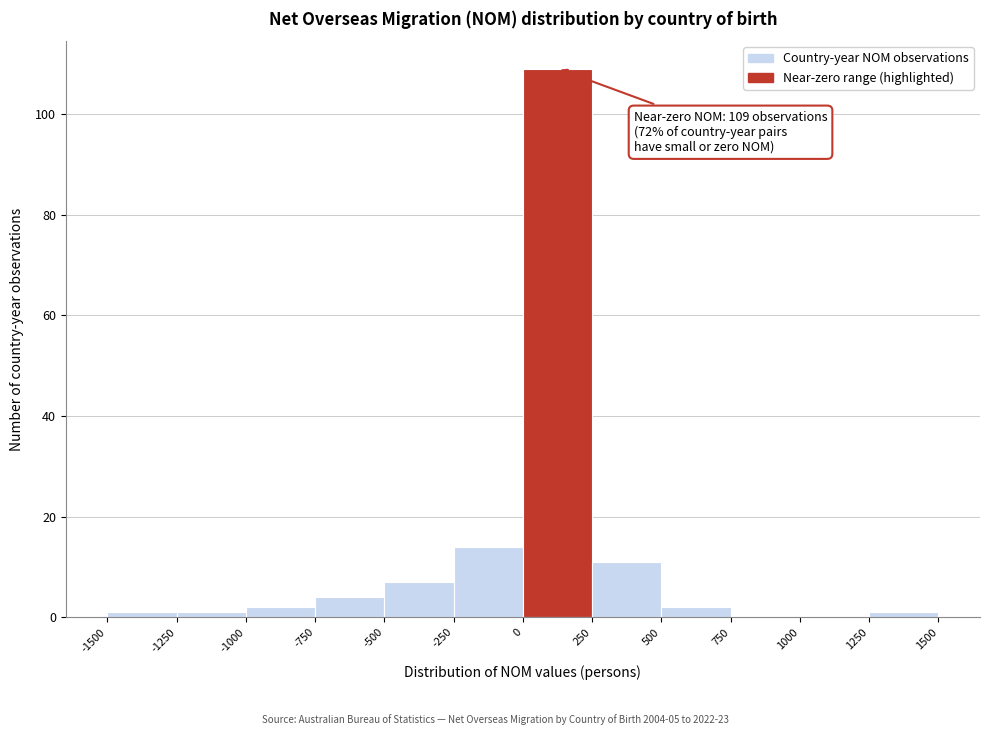

Over which range of the x-axis is the bar tallest?

0 to 250